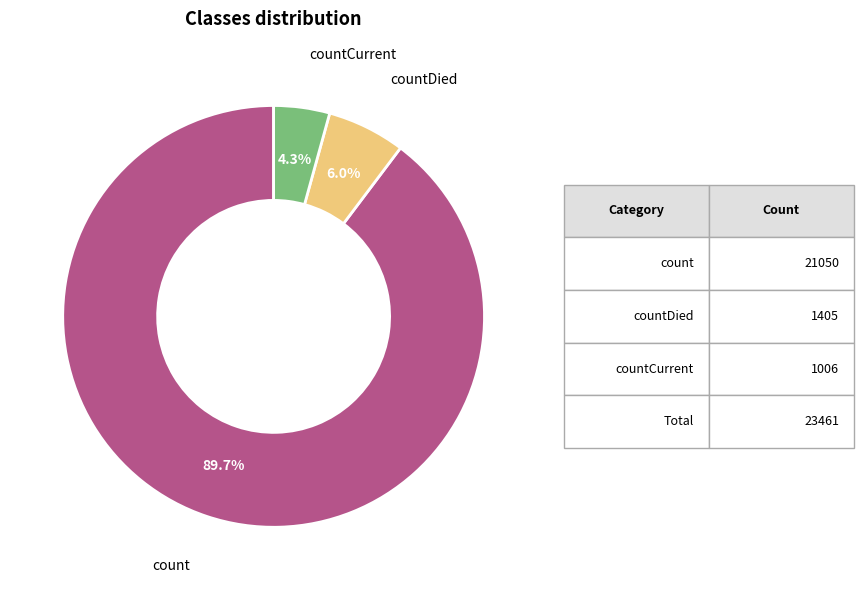

To the nearest percent, what is the difference between the count and countCurrent slice percentages?

85%